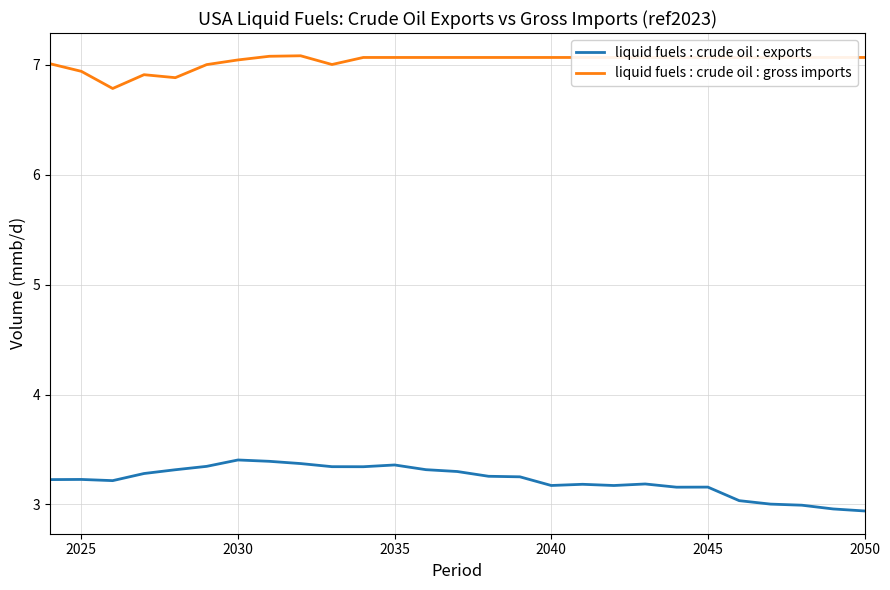

Is this an area chart (filled region under the line)?

No